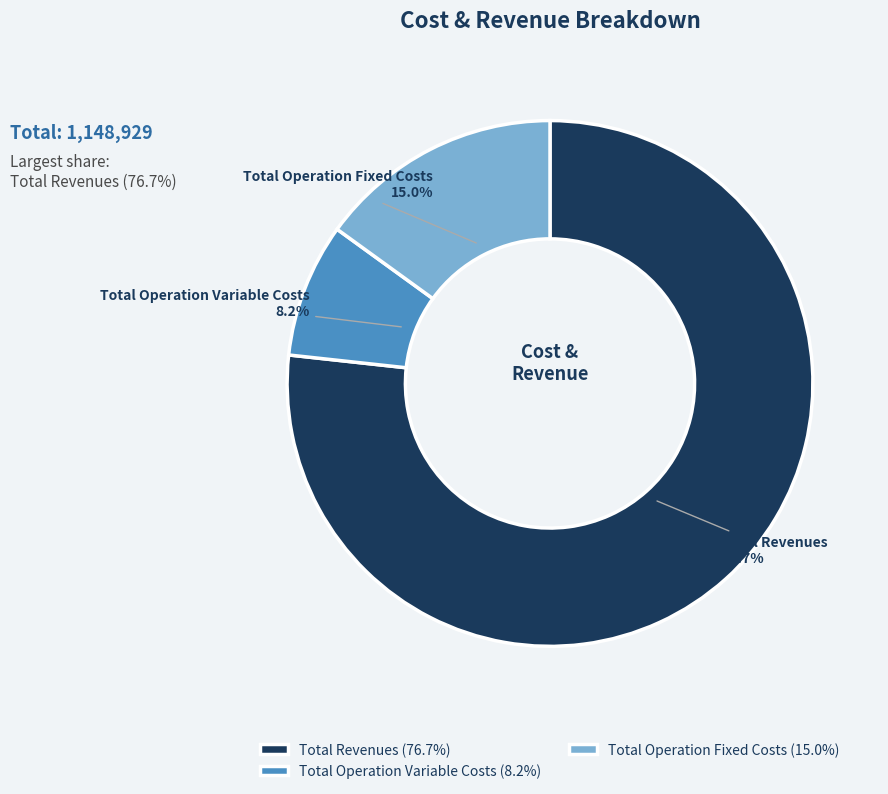

Does any single category account for the majority?

Yes